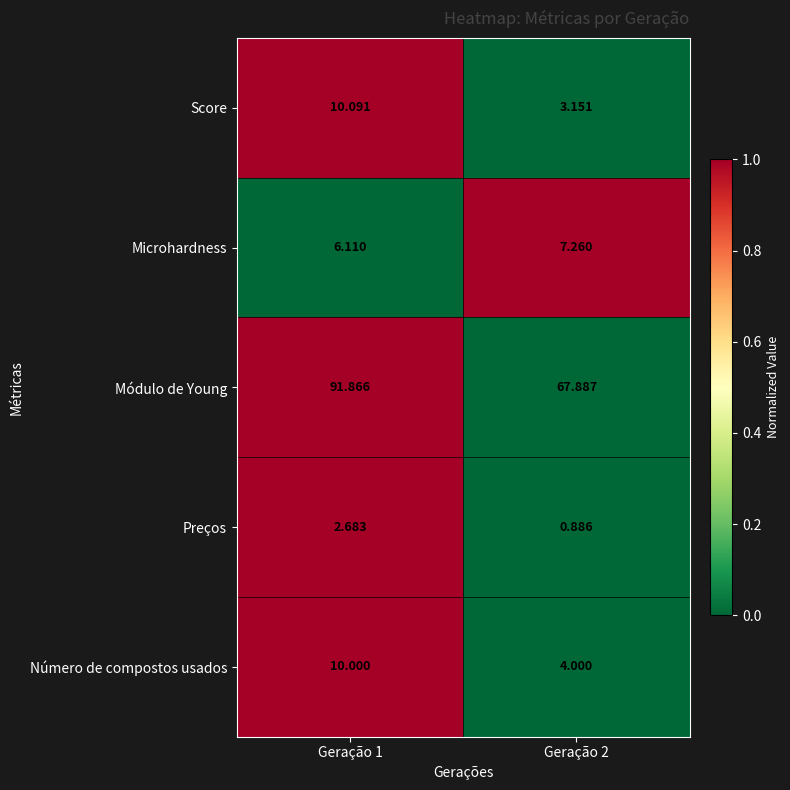

What is the spread (max minus min) of values at Geração 2?

67.0